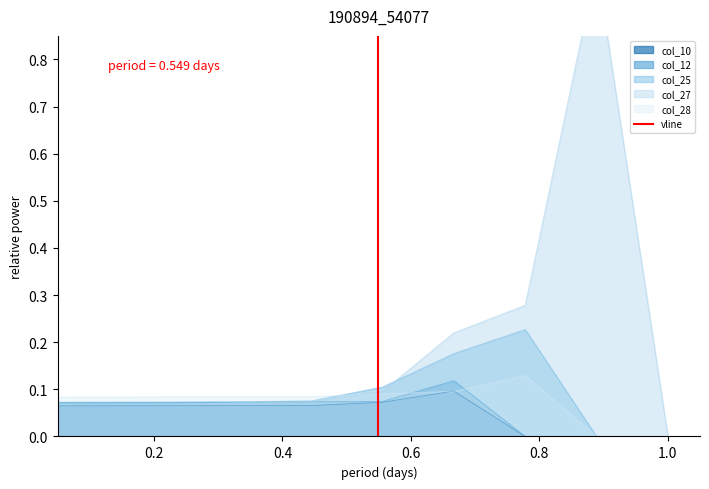

The value at 0.2 is 0. True or false?

False